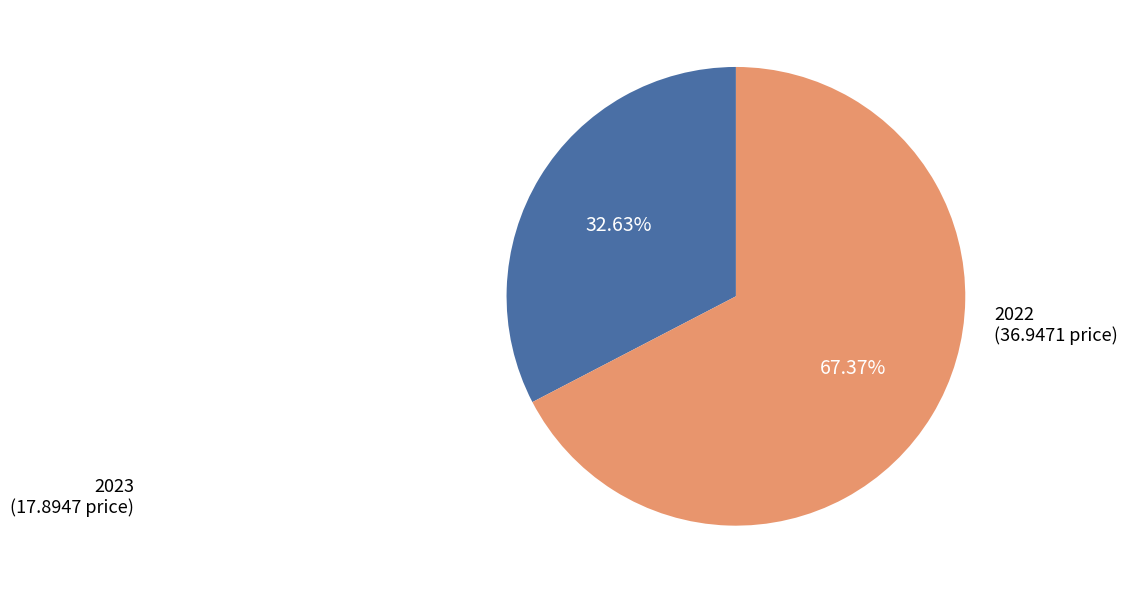

What percentage is the 2023 slice, to the nearest percent?

33%